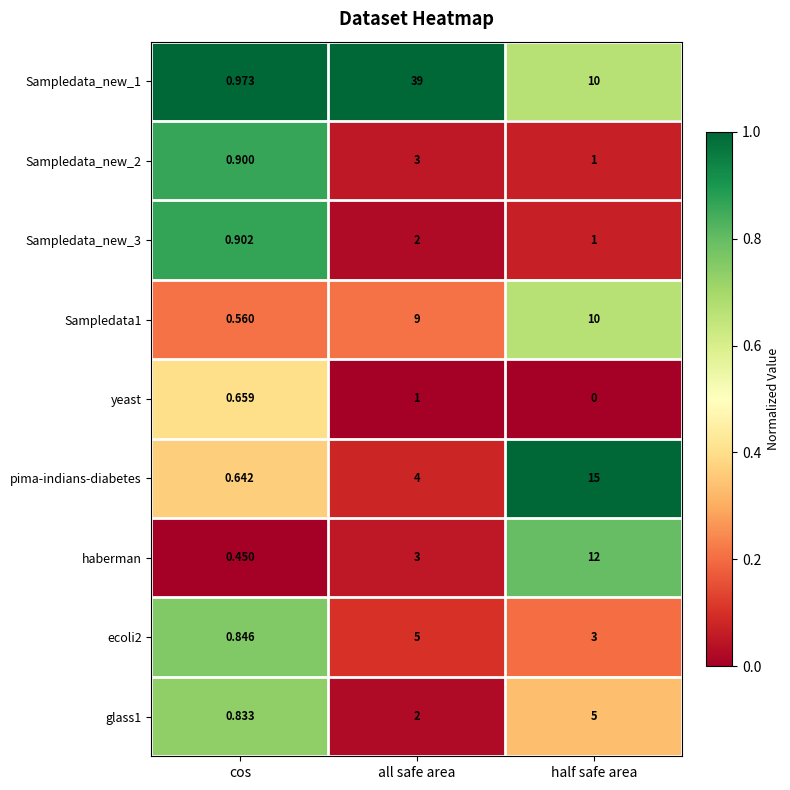

Which series has the largest range (max minus min)?

Sampledata_new_1